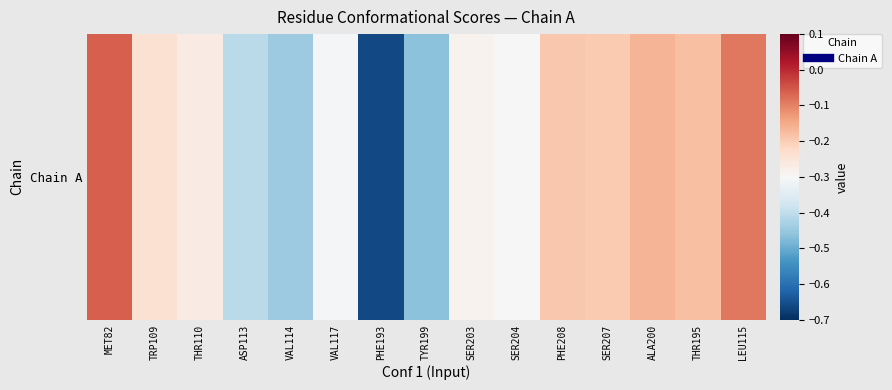

Rank the categories by value from lowest to highest.

PHE193, TYR199, VAL114, ASP113, VAL117, SER204, SER203, THR110, TRP109, SER207, PHE208, THR195, ALA200, LEU115, MET82